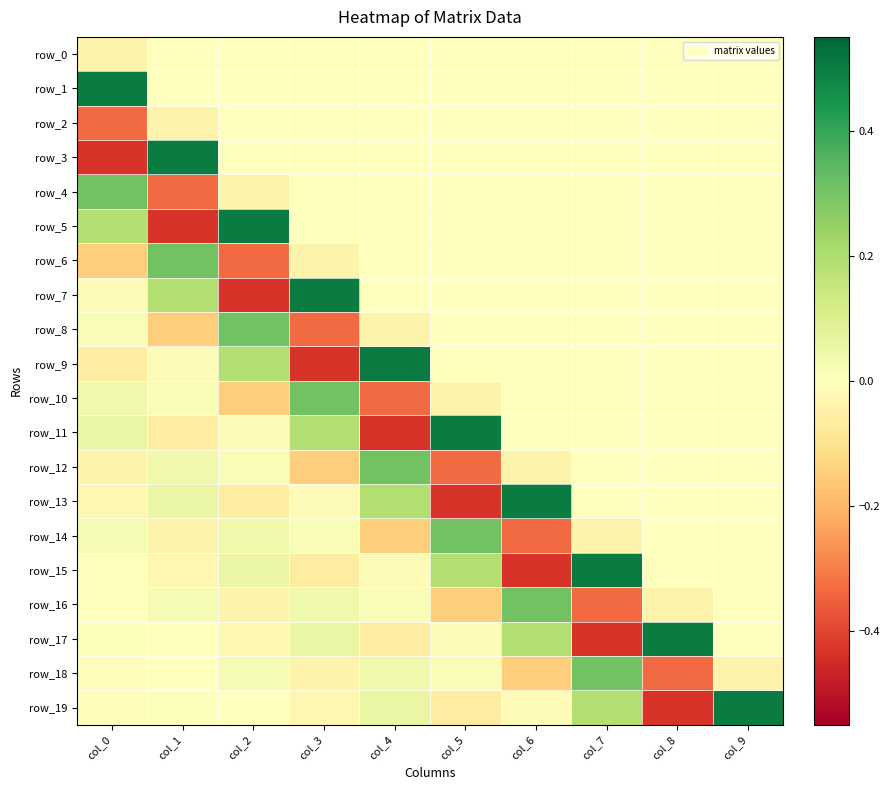

Reading right to left, transcribe all the data shown in this chart.

row_0: col_9=0.0	col_8=0.0	col_7=0.0	col_6=0.0	col_5=0.0	col_4=0.0	col_3=0.0	col_2=0.0	col_1=0.0	col_0=-0.0
row_1: col_9=0.0	col_8=0.0	col_7=0.0	col_6=0.0	col_5=0.0	col_4=0.0	col_3=0.0	col_2=0.0	col_1=0.0	col_0=0.5
row_2: col_9=0.0	col_8=0.0	col_7=0.0	col_6=0.0	col_5=0.0	col_4=0.0	col_3=0.0	col_2=0.0	col_1=-0.0	col_0=-0.3
row_3: col_9=0.0	col_8=0.0	col_7=0.0	col_6=0.0	col_5=0.0	col_4=0.0	col_3=0.0	col_2=0.0	col_1=0.5	col_0=-0.4
row_4: col_9=0.0	col_8=0.0	col_7=0.0	col_6=0.0	col_5=0.0	col_4=0.0	col_3=0.0	col_2=-0.0	col_1=-0.3	col_0=0.3
row_5: col_9=0.0	col_8=0.0	col_7=0.0	col_6=0.0	col_5=0.0	col_4=0.0	col_3=0.0	col_2=0.5	col_1=-0.4	col_0=0.2
row_6: col_9=0.0	col_8=0.0	col_7=0.0	col_6=0.0	col_5=0.0	col_4=0.0	col_3=-0.0	col_2=-0.3	col_1=0.3	col_0=-0.1
row_7: col_9=0.0	col_8=0.0	col_7=0.0	col_6=0.0	col_5=0.0	col_4=0.0	col_3=0.5	col_2=-0.4	col_1=0.2	col_0=-0.0
row_8: col_9=0.0	col_8=0.0	col_7=0.0	col_6=0.0	col_5=0.0	col_4=-0.0	col_3=-0.3	col_2=0.3	col_1=-0.1	col_0=0.0
row_9: col_9=0.0	col_8=0.0	col_7=0.0	col_6=0.0	col_5=0.0	col_4=0.5	col_3=-0.4	col_2=0.2	col_1=-0.0	col_0=-0.1
row_10: col_9=0.0	col_8=0.0	col_7=0.0	col_6=0.0	col_5=-0.0	col_4=-0.3	col_3=0.3	col_2=-0.1	col_1=0.0	col_0=0.0
row_11: col_9=0.0	col_8=0.0	col_7=0.0	col_6=0.0	col_5=0.5	col_4=-0.4	col_3=0.2	col_2=-0.0	col_1=-0.1	col_0=0.1
row_12: col_9=0.0	col_8=0.0	col_7=0.0	col_6=-0.0	col_5=-0.3	col_4=0.3	col_3=-0.1	col_2=0.0	col_1=0.0	col_0=-0.0
row_13: col_9=0.0	col_8=0.0	col_7=0.0	col_6=0.5	col_5=-0.4	col_4=0.2	col_3=-0.0	col_2=-0.1	col_1=0.1	col_0=-0.0
row_14: col_9=0.0	col_8=0.0	col_7=-0.0	col_6=-0.3	col_5=0.3	col_4=-0.1	col_3=0.0	col_2=0.0	col_1=-0.0	col_0=0.0
row_15: col_9=0.0	col_8=0.0	col_7=0.5	col_6=-0.4	col_5=0.2	col_4=-0.0	col_3=-0.1	col_2=0.1	col_1=-0.0	col_0=0.0
row_16: col_9=0.0	col_8=-0.0	col_7=-0.3	col_6=0.3	col_5=-0.1	col_4=0.0	col_3=0.0	col_2=-0.0	col_1=0.0	col_0=-0.0
row_17: col_9=0.0	col_8=0.5	col_7=-0.4	col_6=0.2	col_5=-0.0	col_4=-0.1	col_3=0.1	col_2=-0.0	col_1=0.0	col_0=0.0
row_18: col_9=-0.0	col_8=-0.3	col_7=0.3	col_6=-0.1	col_5=0.0	col_4=0.0	col_3=-0.0	col_2=0.0	col_1=-0.0	col_0=-0.0
row_19: col_9=0.5	col_8=-0.4	col_7=0.2	col_6=-0.0	col_5=-0.1	col_4=0.1	col_3=-0.0	col_2=0.0	col_1=0.0	col_0=-0.0